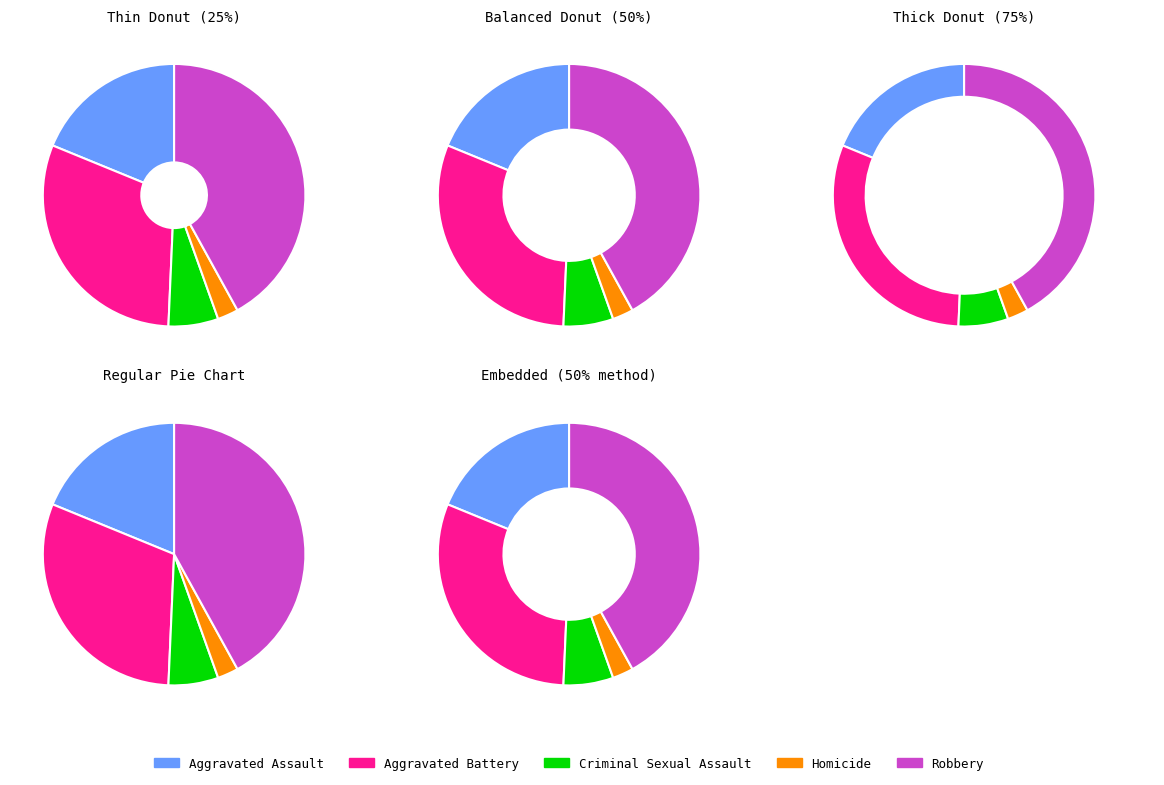

Which category has the smallest portion of the pie?

Homicide